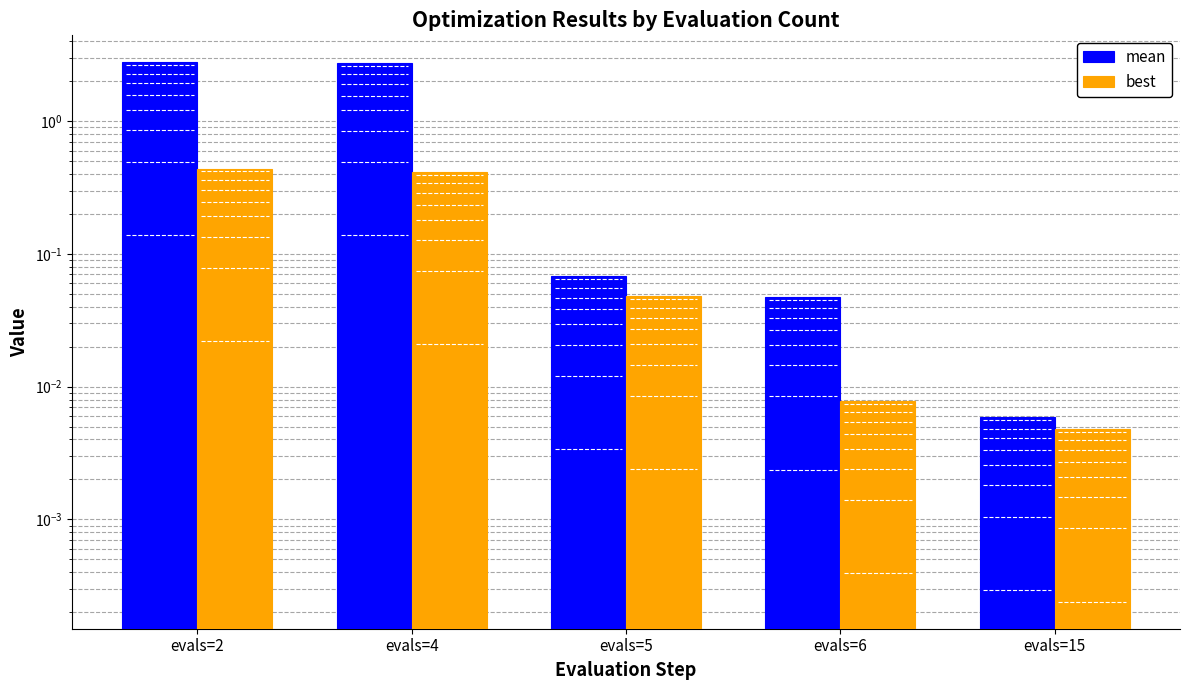

Rank the series at evals=6 from highest to lowest value.

mean, best